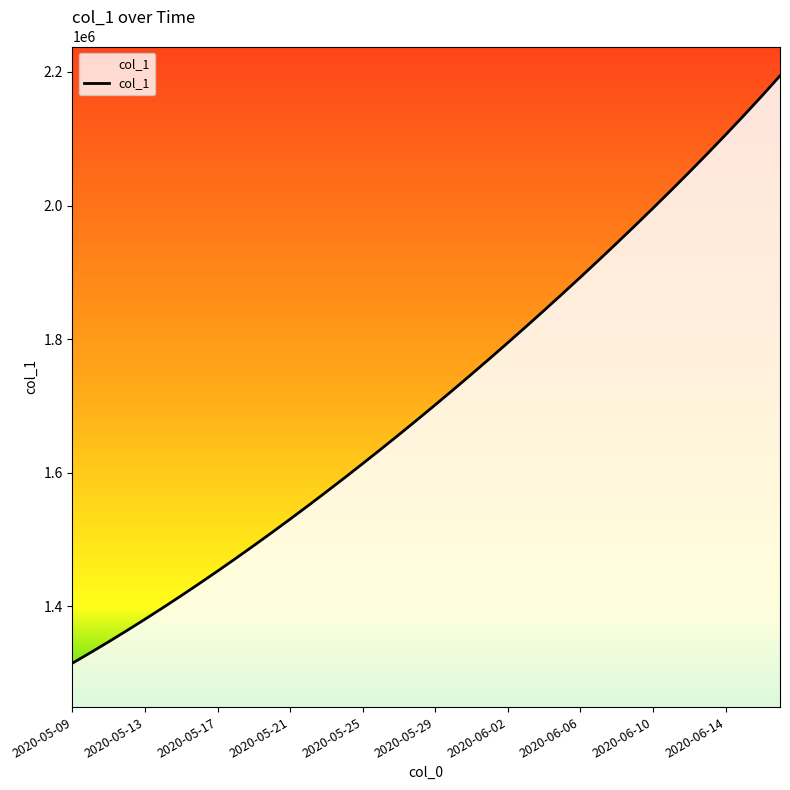

What is the difference between the maximum and minimum values?

879184.5